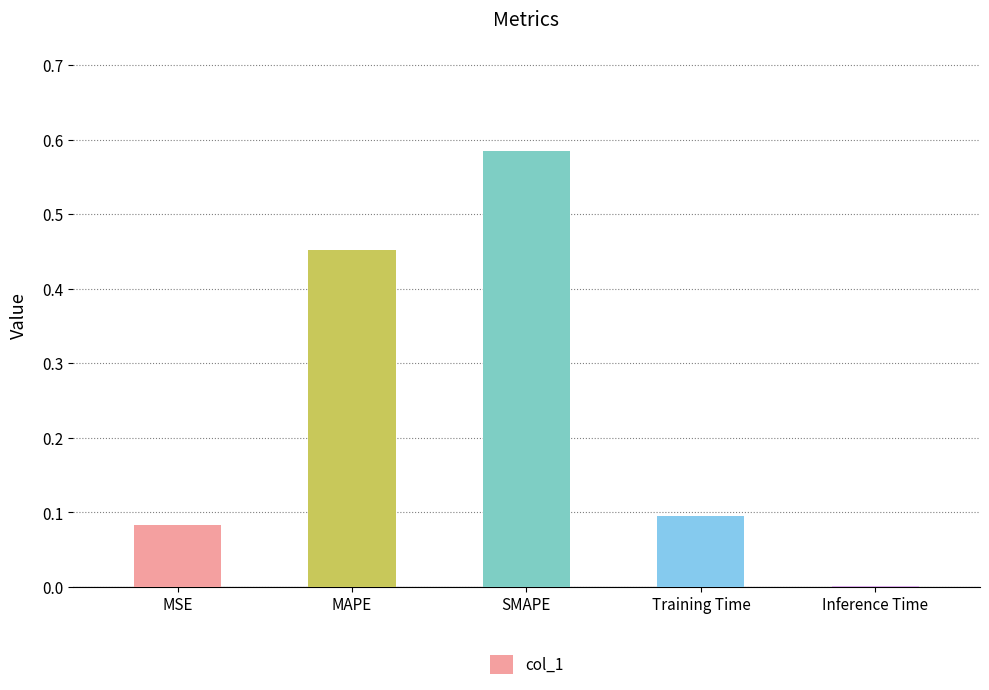

What is the sum of all values?

1.2